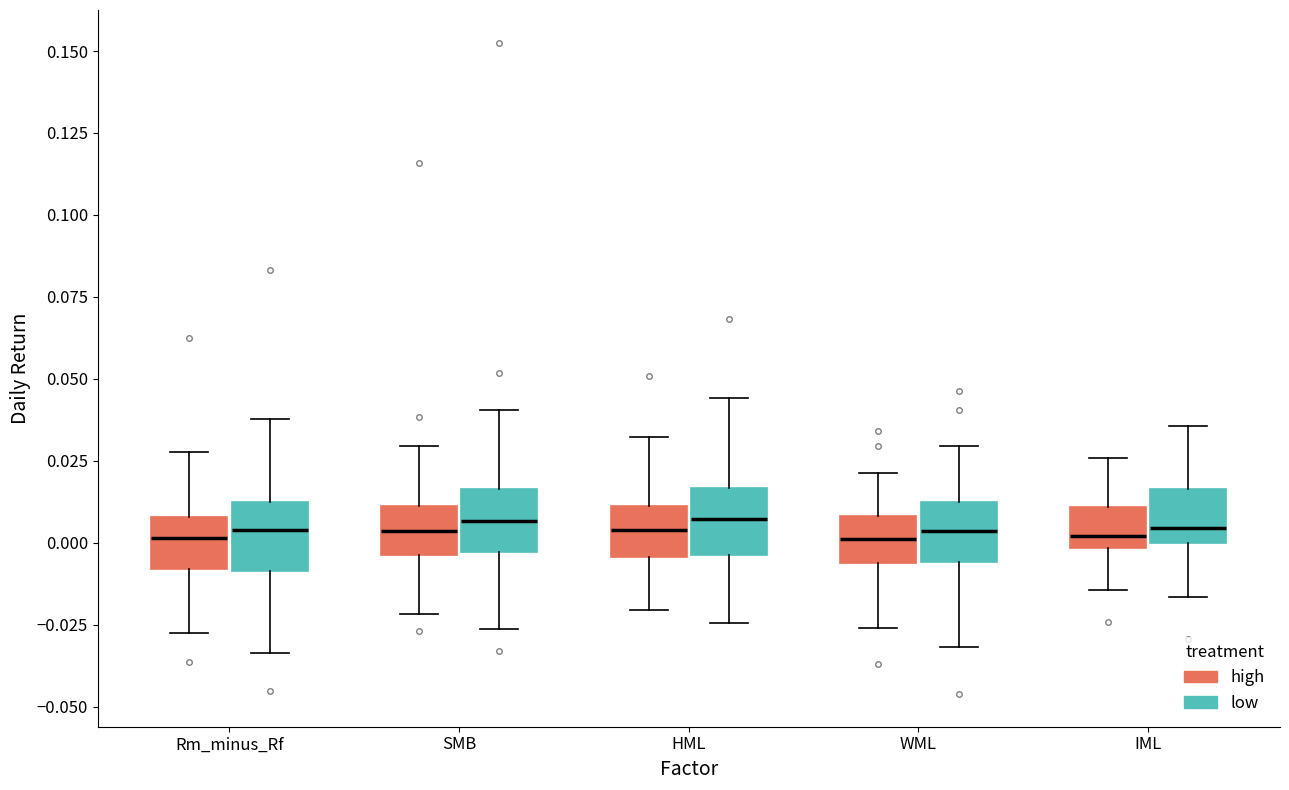

Reading left to right, read every box against the y-axis: the position of its median line, the range the box covers, and the ends of its whiskers. The values are not printed on the chart, so give them approximately, as read against the axis.

Rm_minus_Rf (high): median 0.000, box -0.010 to 0.010, whiskers -0.025 to 0.030
Rm_minus_Rf (low): median 0.005, box -0.010 to 0.010, whiskers -0.035 to 0.040
SMB (high): median 0.005, box -0.005 to 0.010, whiskers -0.020 to 0.030
SMB (low): median 0.005, box -0.005 to 0.015, whiskers -0.025 to 0.040
HML (high): median 0.005, box -0.005 to 0.010, whiskers -0.020 to 0.030
HML (low): median 0.005, box -0.005 to 0.015, whiskers -0.025 to 0.045
WML (high): median 0.000, box -0.005 to 0.010, whiskers -0.025 to 0.020
WML (low): median 0.005, box -0.005 to 0.015, whiskers -0.030 to 0.030
IML (high): median 0.000 (just above the box's lower edge), box 0.000 to 0.010, whiskers -0.015 to 0.025
IML (low): median 0.005, box 0.000 to 0.015, whiskers -0.015 to 0.035